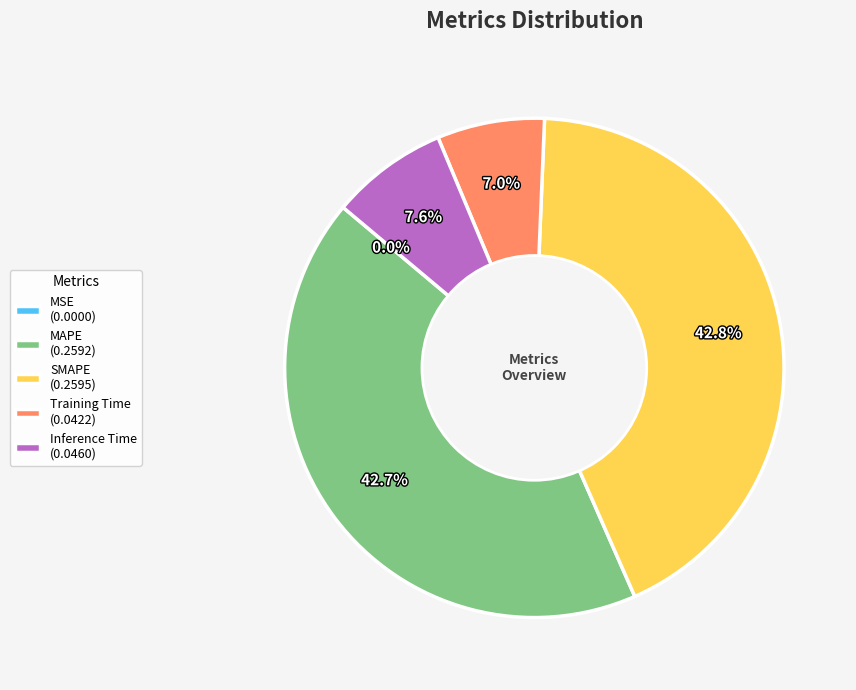

Is it true that SMAPE is 43% of the pie?

True